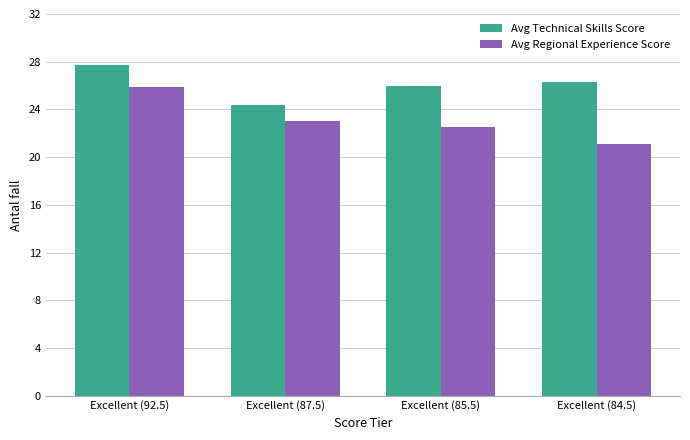

List the series in order of their peak value, highest first.

Avg Technical Skills Score, Avg Regional Experience Score